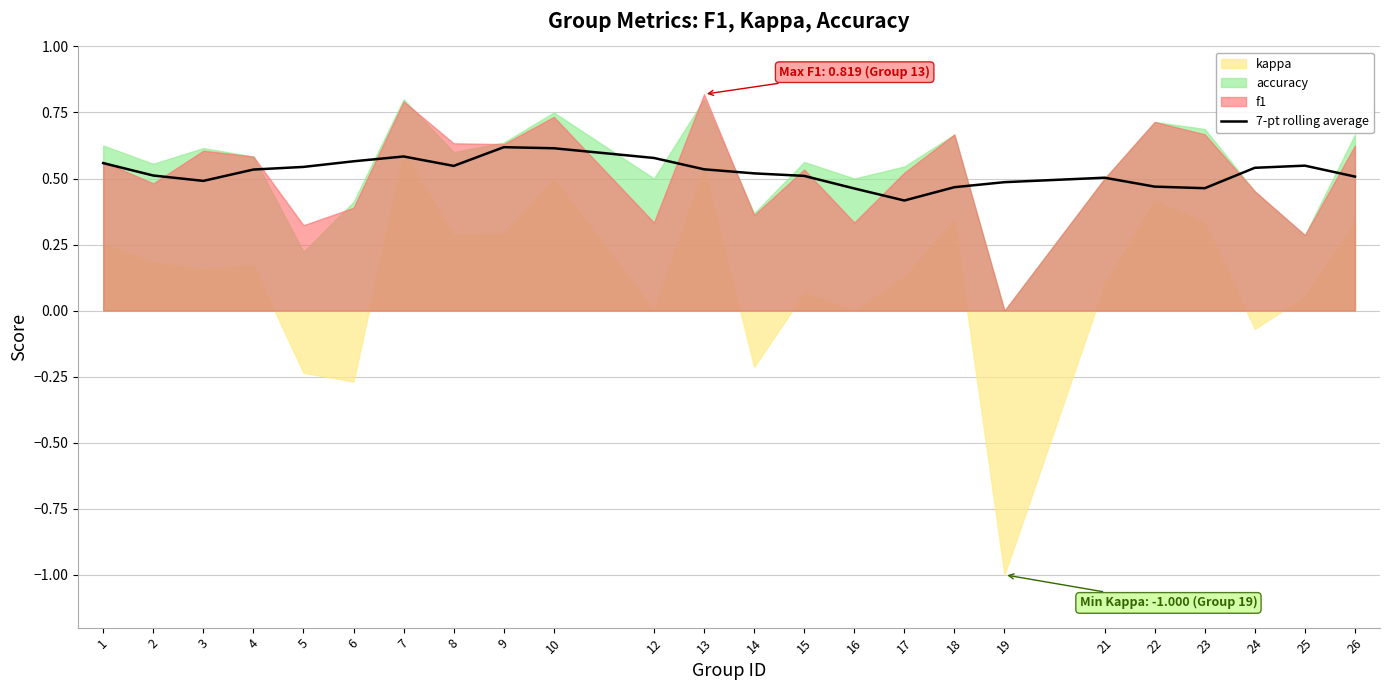

The chart shows a value of 0.2 at 25. True or false?

False